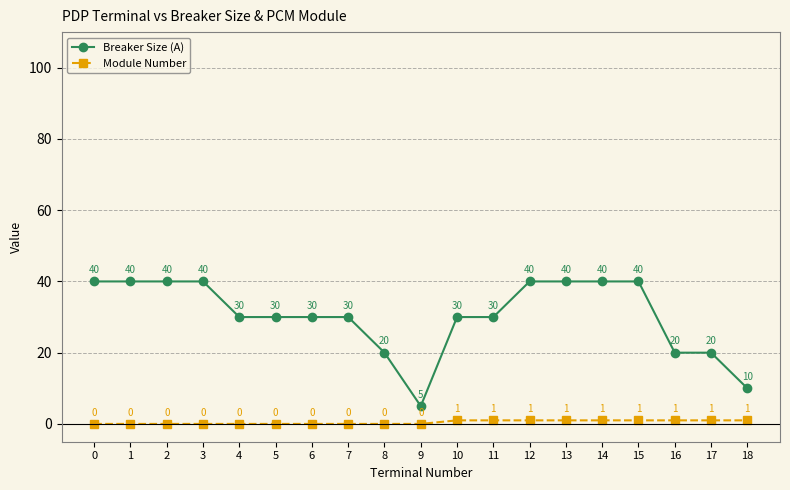

True or false: Module Number has a value of 1 at 13.

True